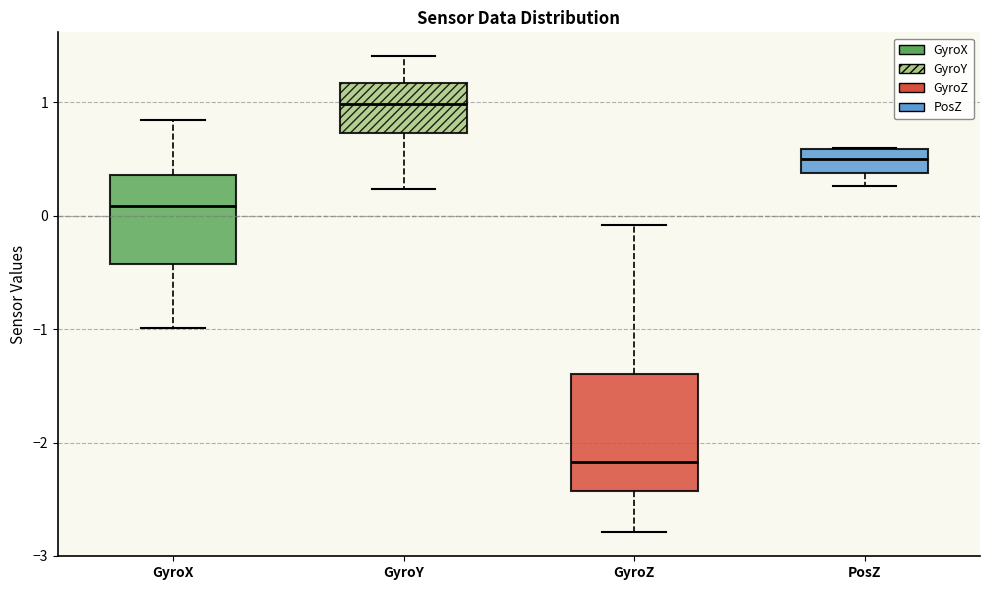

Where is the upper edge of the box for GyroX on the y-axis? The values are not printed on the chart, so give them approximately, as read against the axis.

0.4